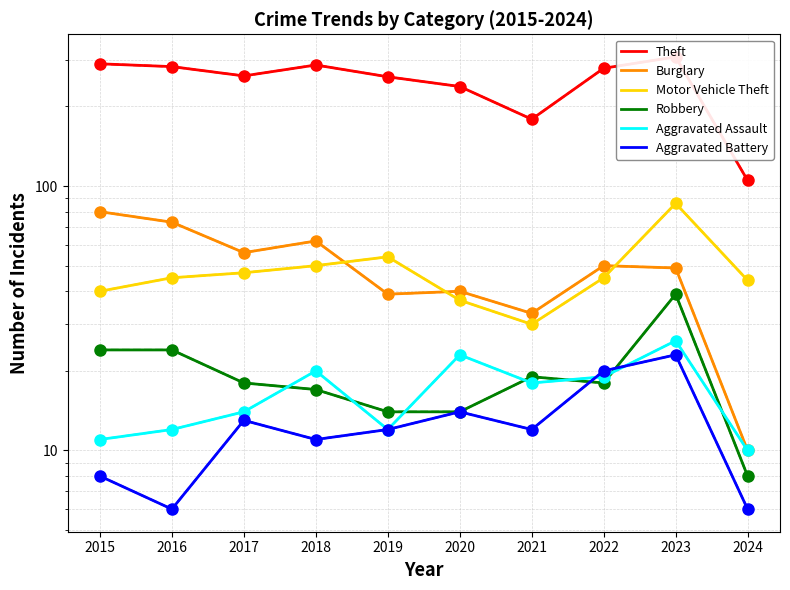

How many lines are shown in the chart?

6